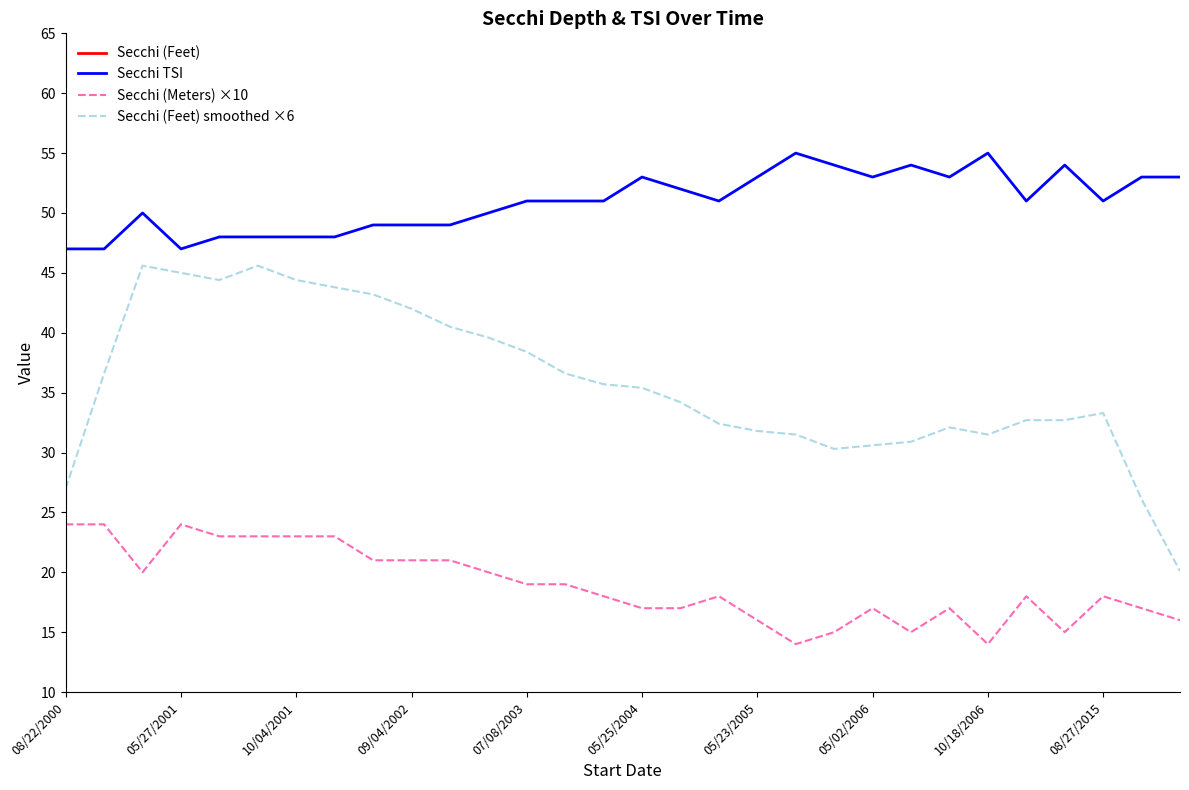

True or false: Secchi TSI and Secchi (Meters) ×10 intersect in this chart.

False